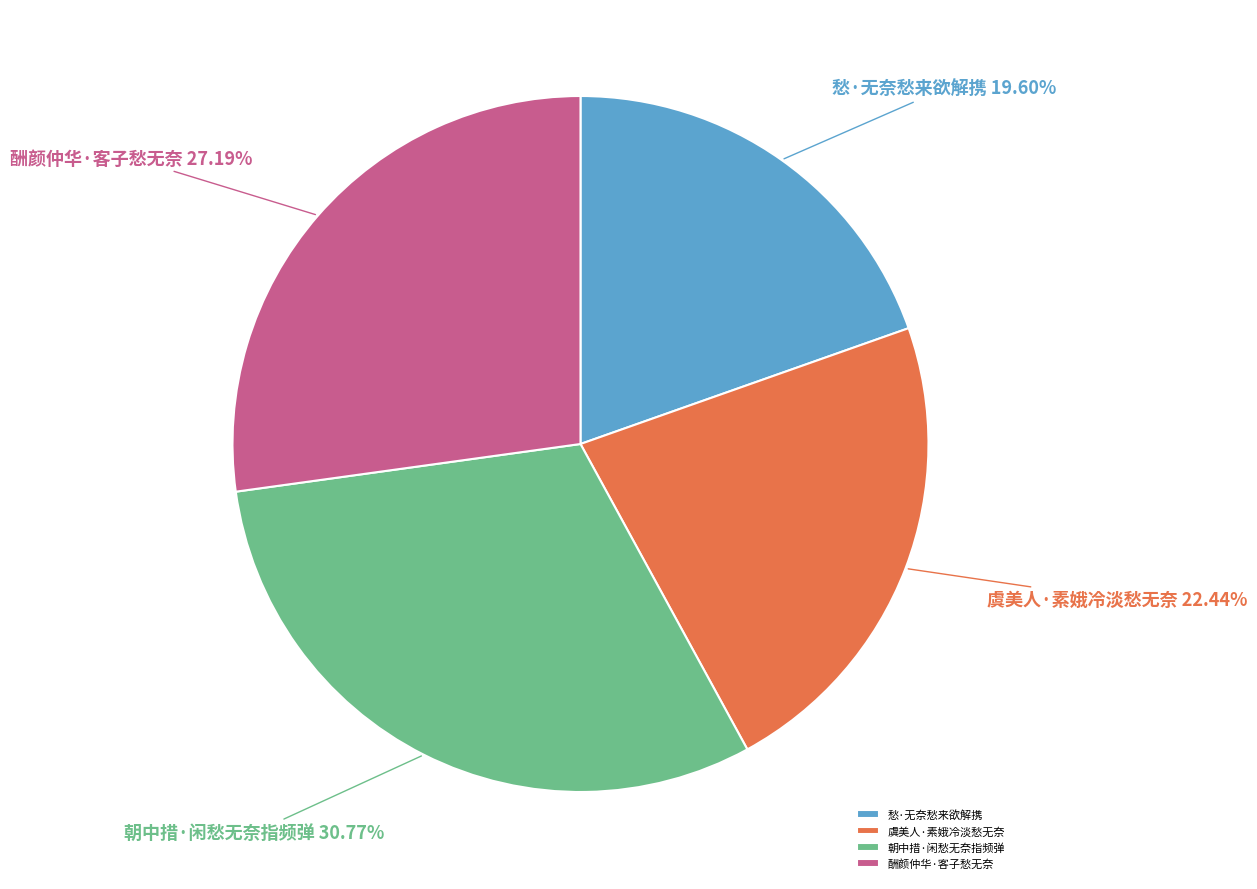

To the nearest percent, what is the difference between the 酬颜仲华·客子愁无奈 and 虞美人·素娥冷淡愁无奈 slice percentages?

5%